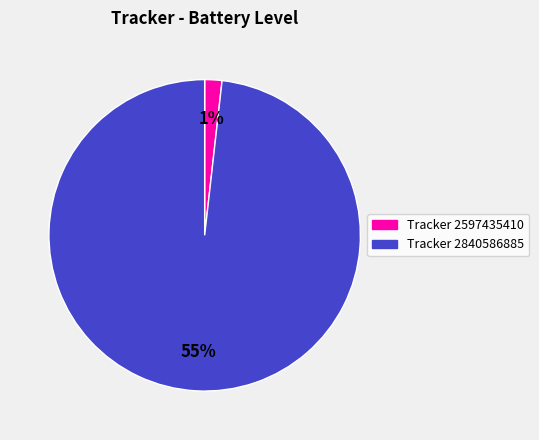

Rank the categories by value from lowest to highest.

2597435410, 2840586885